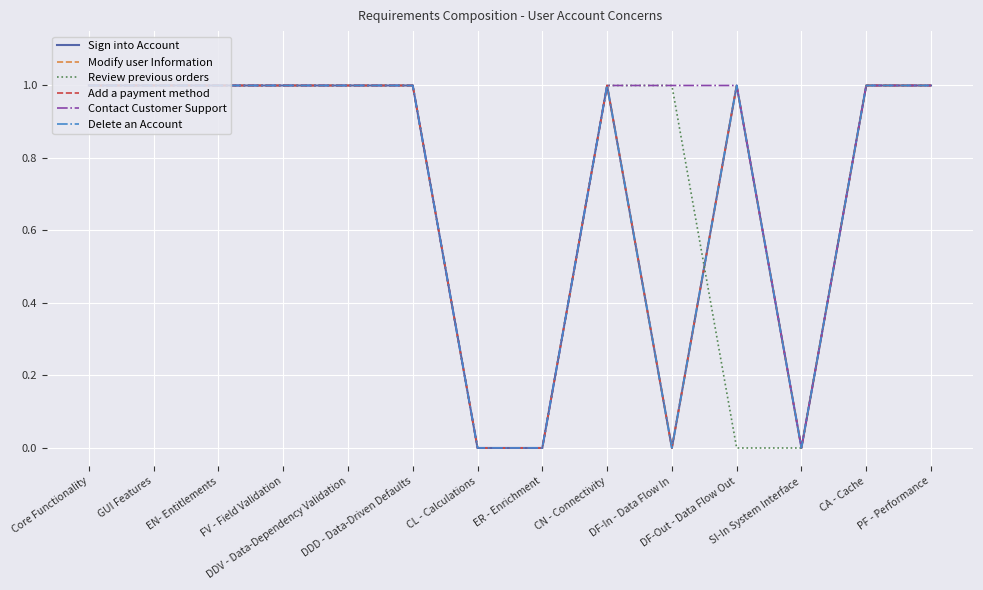

Does the chart have visible grid lines?

Yes